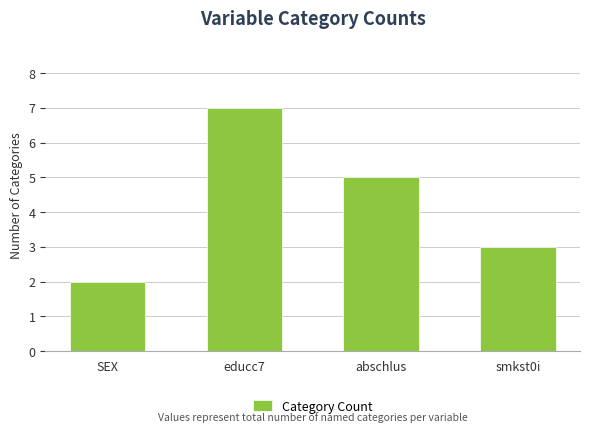

What is the ratio of the value at SEX to the value at smkst0i?

0.7